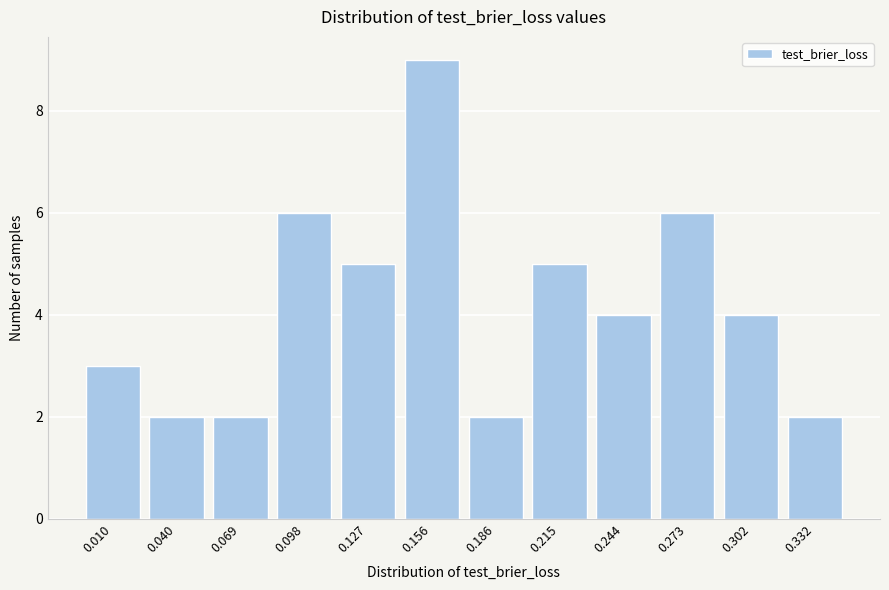

Reading left to right, transcribe all the data shown in this chart.

3	2	2	6	5	9	2	5	4	6	4	2